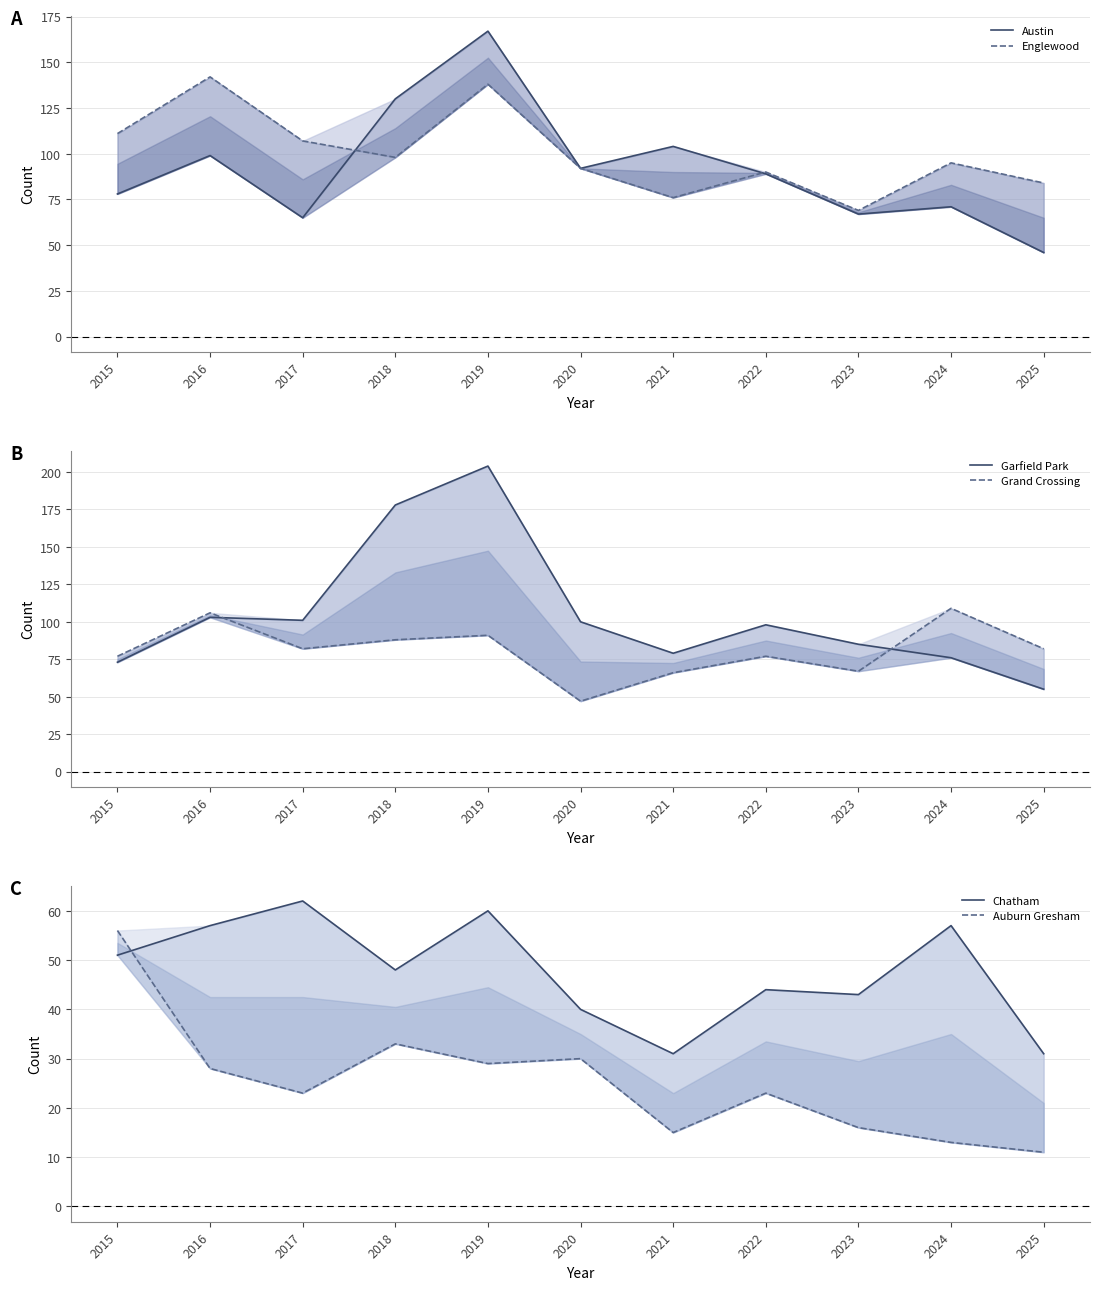

Reading right to left, list all the values displayed in this chart.

Austin: 46	71	67	89	104	92	167	130	65	99	78
Englewood: 84	95	69	90	76	92	138	98	107	142	111
Garfield Park: 55	76	85	98	79	100	204	178	101	103	73
Grand Crossing: 82	109	67	77	66	47	91	88	82	106	77
Chatham: 31	57	43	44	31	40	60	48	62	57	51
Auburn Gresham: 11	13	16	23	15	30	29	33	23	28	56